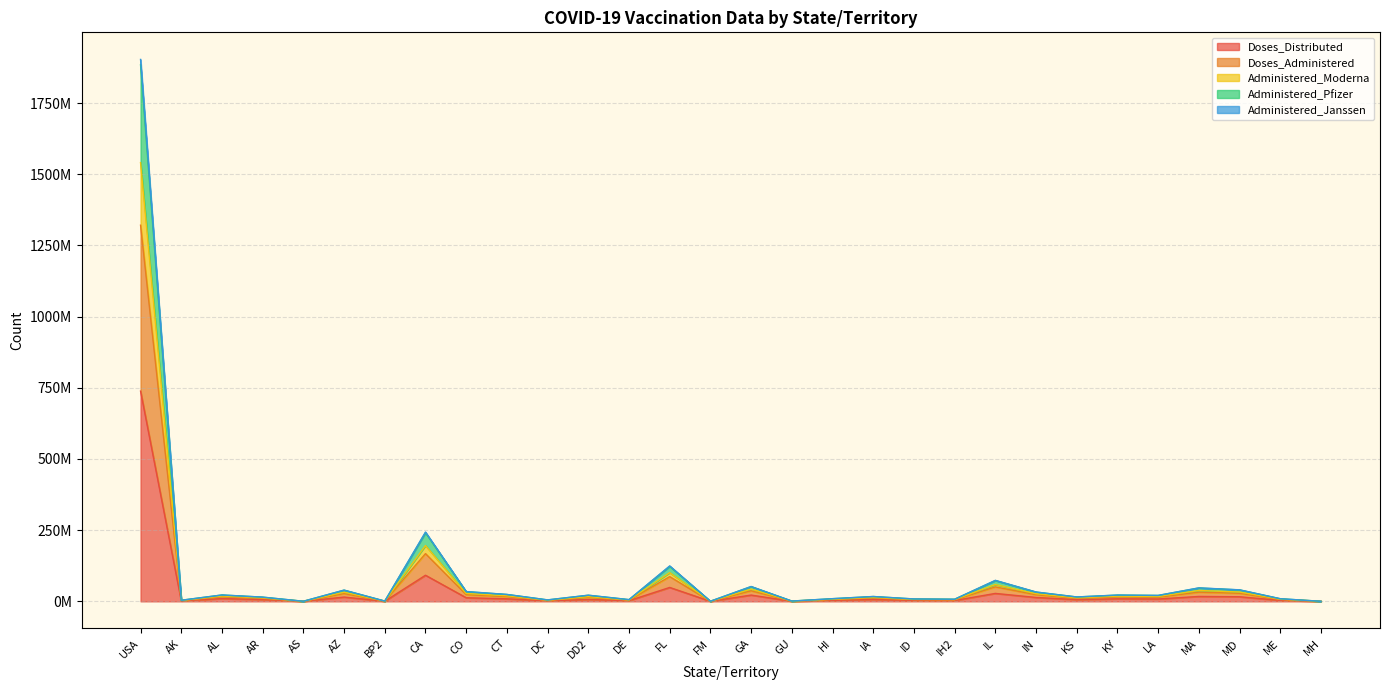

Read the Administered_Janssen value at CT, to the nearest 10.

16643700